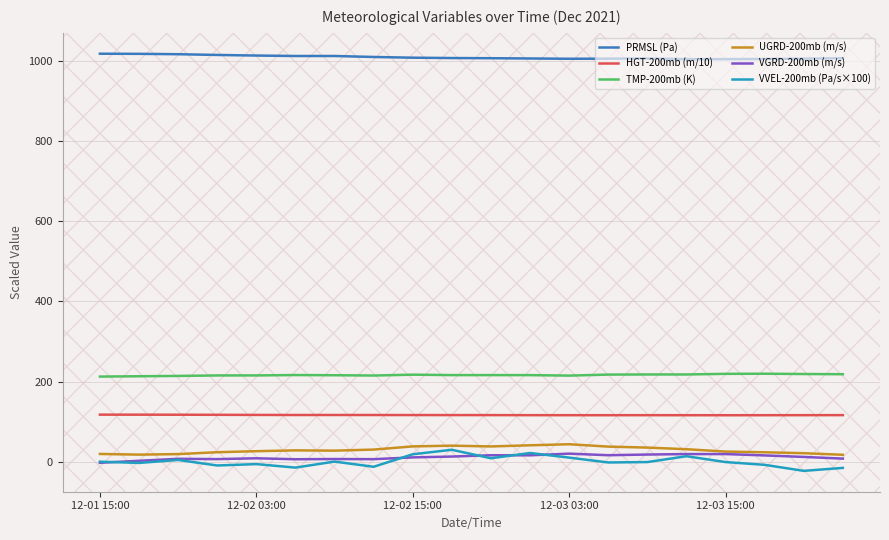

Which series has the largest total across all categories?

PRMSL (Pa)